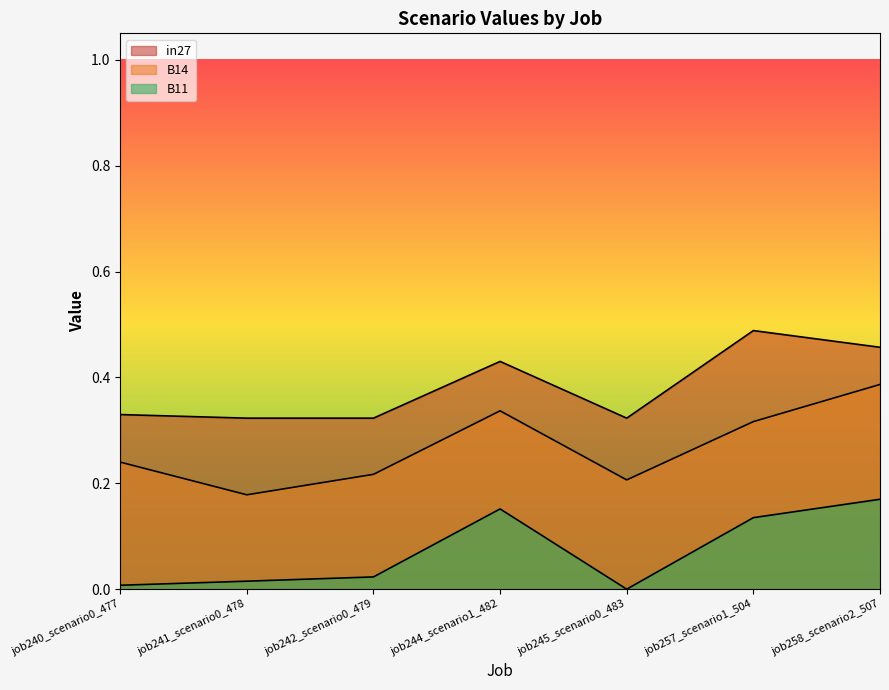

At which category does B11 reach its first local valley?

job245_scenario0_483